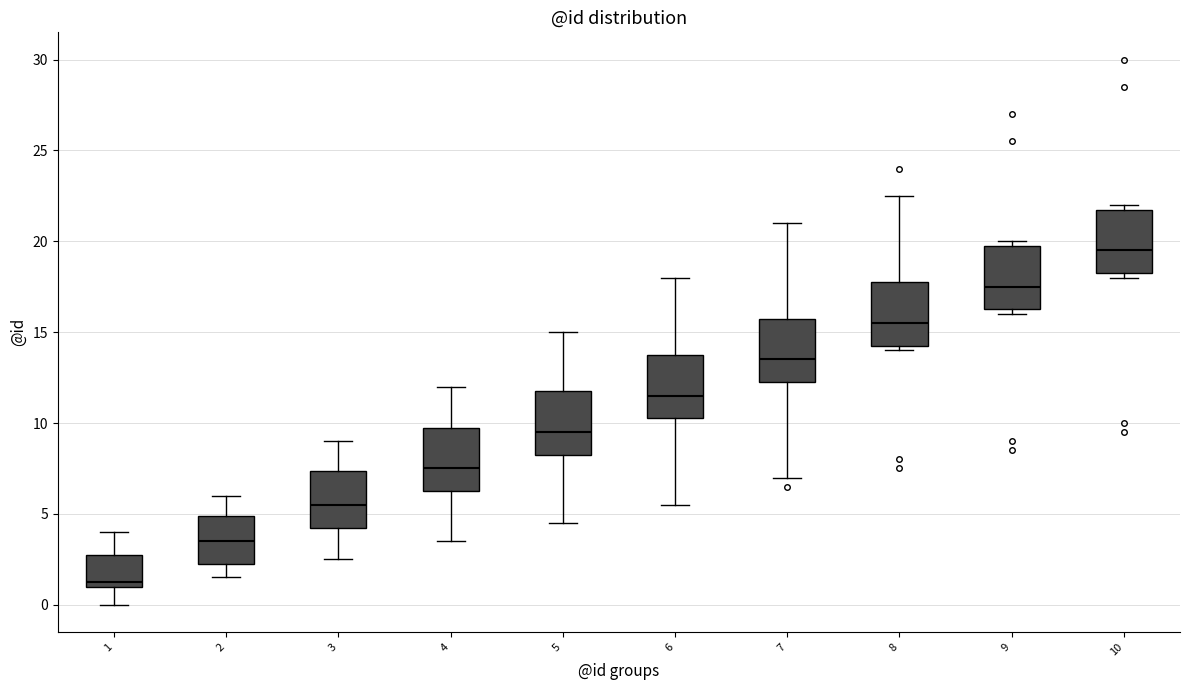

Reading left to right, read every box against the y-axis: the position of its median line, the range the box covers, and the ends of its whiskers. The values are not printed on the chart, so give them approximately, as read against the axis.

1: median 1.5, box 1.0 to 3.0, whiskers 0.0 to 4.0
2: median 3.5, box 2.5 to 5.0, whiskers 1.5 to 6.0
3: median 5.5, box 4.5 to 7.5, whiskers 2.5 to 9.0
4: median 7.5, box 6.5 to 10.0, whiskers 3.5 to 12.0
5: median 9.5, box 8.5 to 12.0, whiskers 4.5 to 15.0
6: median 11.5, box 10.5 to 14.0, whiskers 5.5 to 18.0
7: median 13.5, box 12.5 to 16.0, whiskers 7.0 to 21.0
8: median 15.5, box 14.5 to 18.0, whiskers 14.0 to 22.5
9: median 17.5, box 16.5 to 20.0, whiskers 16.0 to 20.0 (just above the box's upper edge)
10: median 19.5, box 18.5 to 22.0, whiskers 18.0 to 22.0 (just above the box's upper edge)